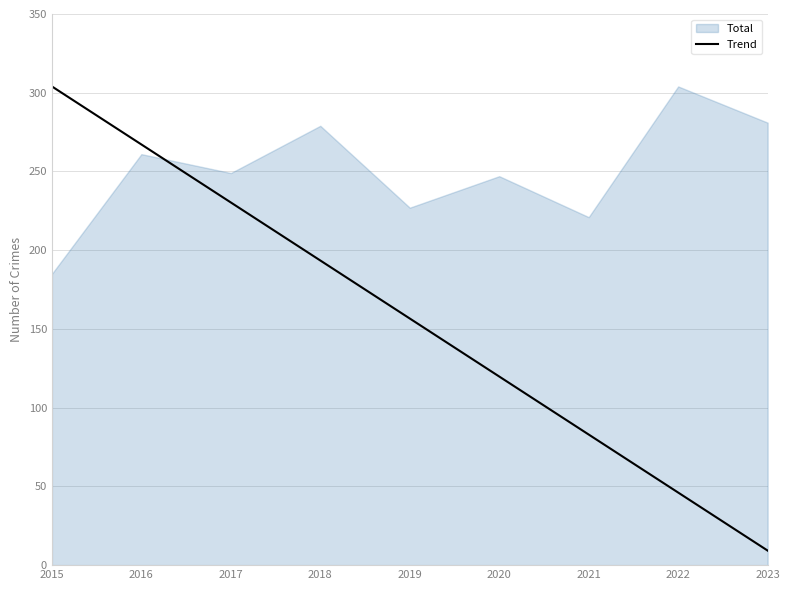

The Trend series shows 460.6 at 2016. True or false?

False